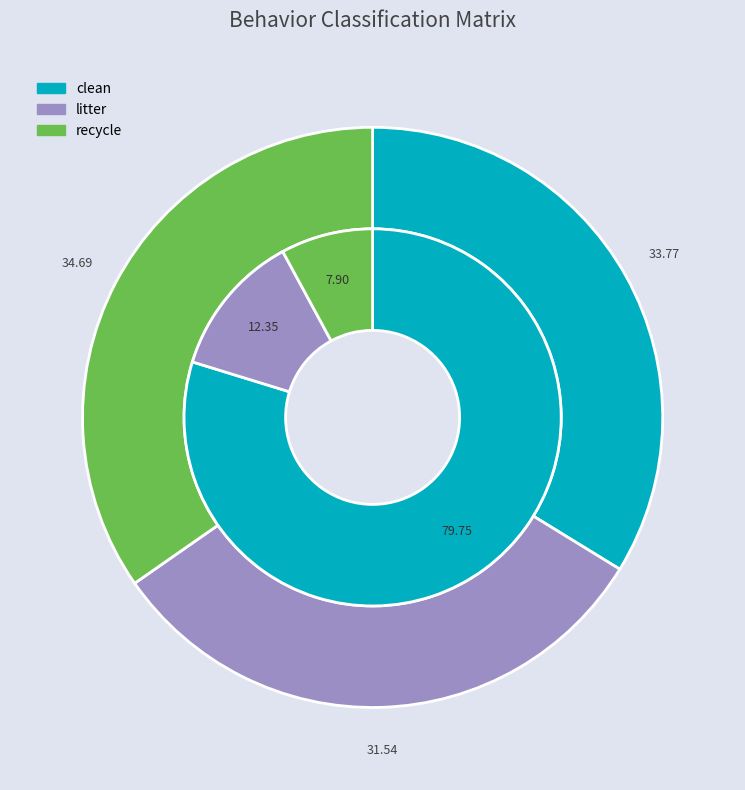

At values_litter, list the series in order from smallest to largest.

values_recycle, values_clean, values_litter